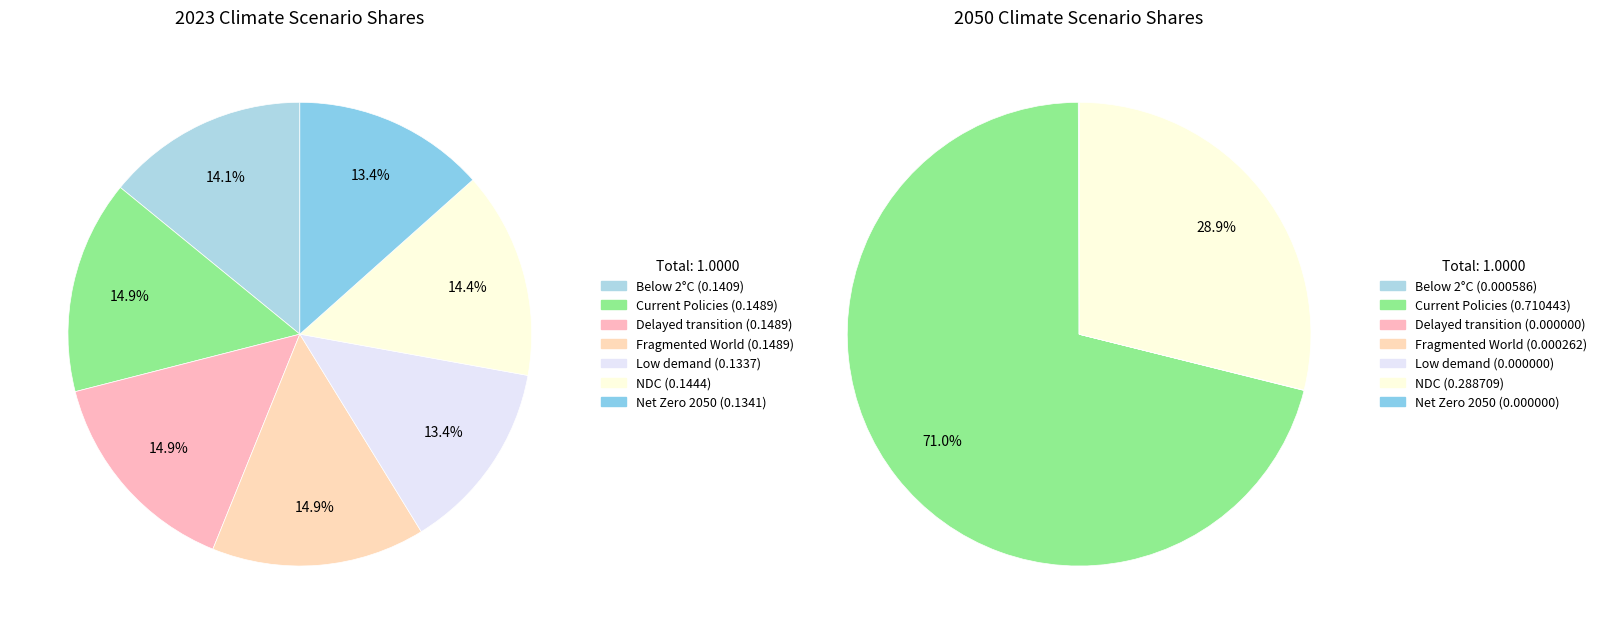

Does 5 represent more than half of the total?

No